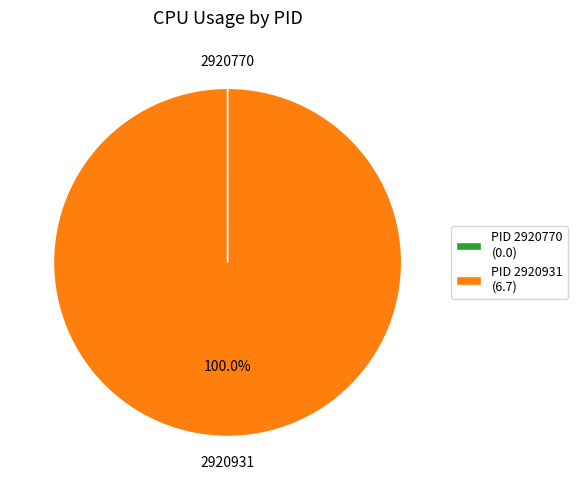

What is the largest slice in the pie chart?

PID 2920931 (6.7)